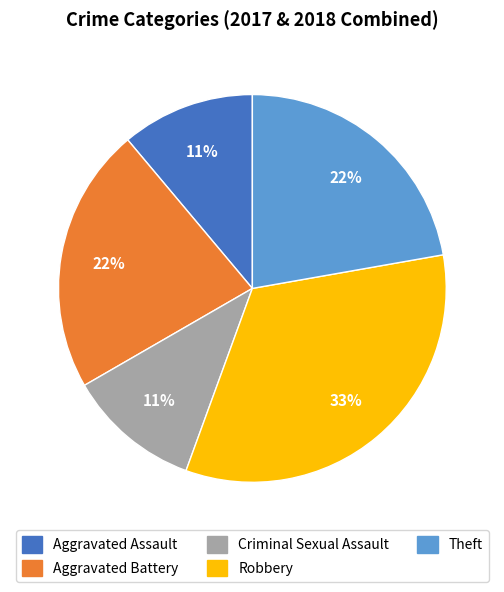

What percentage is the Aggravated Assault slice, to the nearest percent?

11%